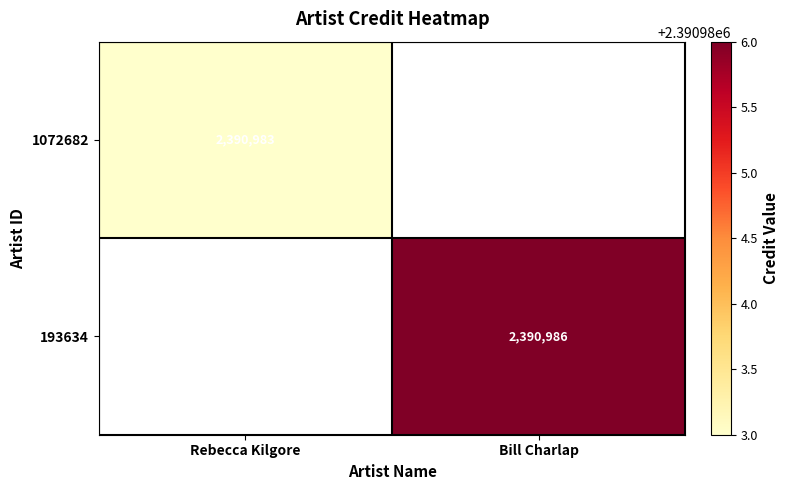

True or false: 193634 has a value of 902479 at Bill Charlap.

False